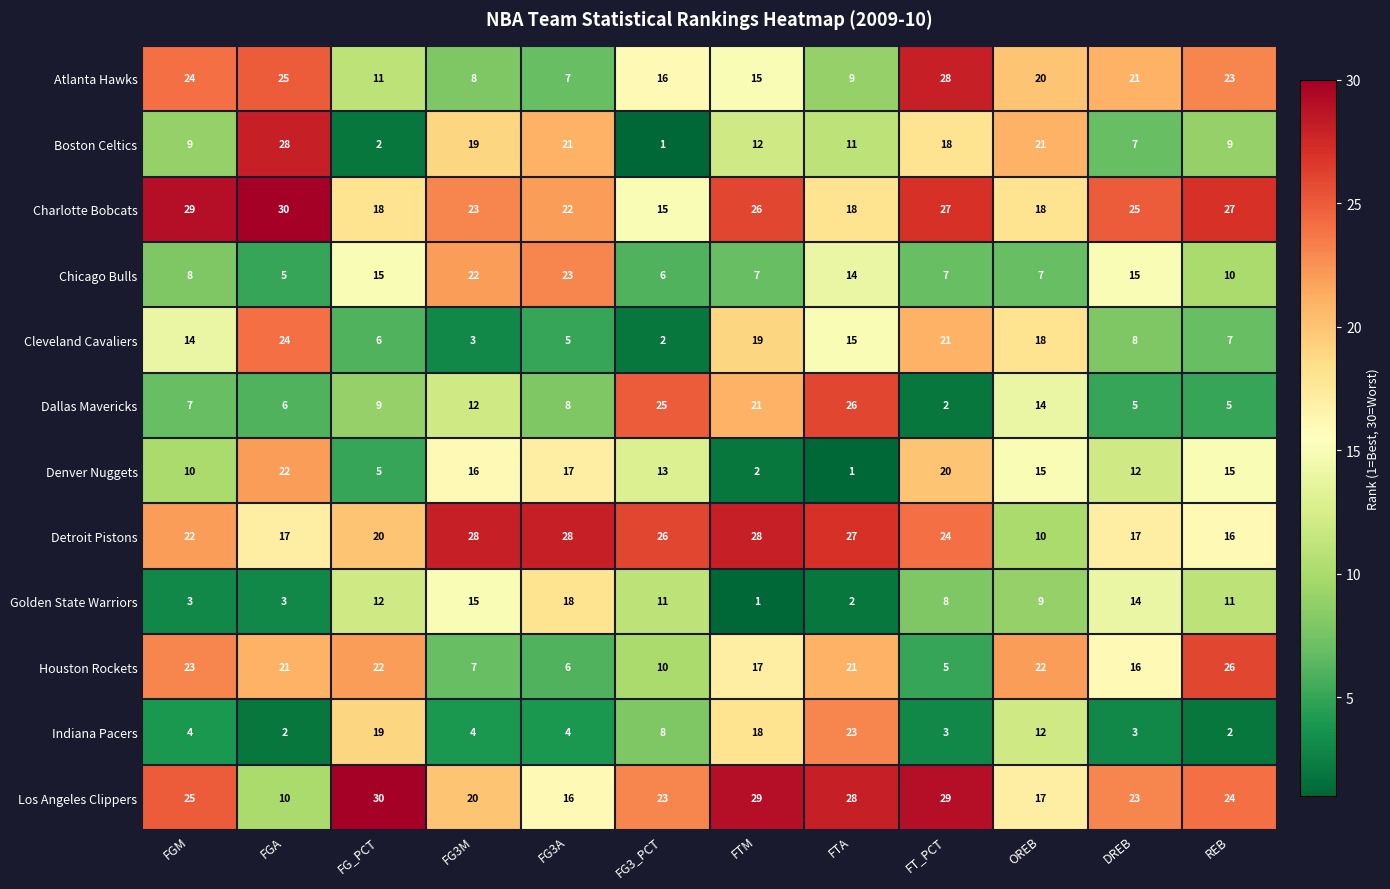

How many categories are shown in the chart?

12